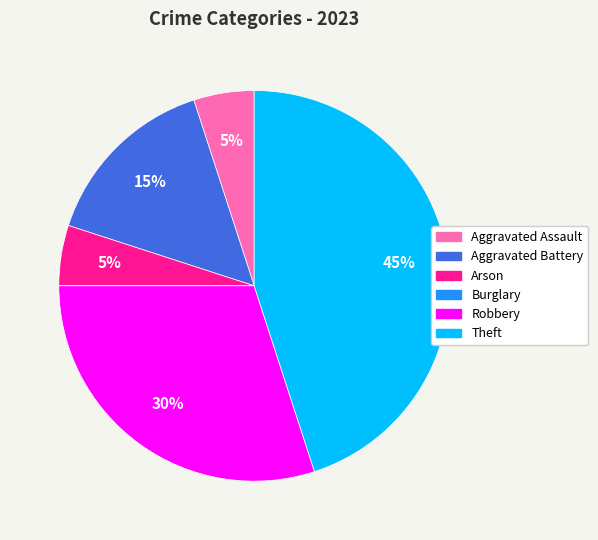

Is it true that Aggravated Battery is 26% of the pie?

False